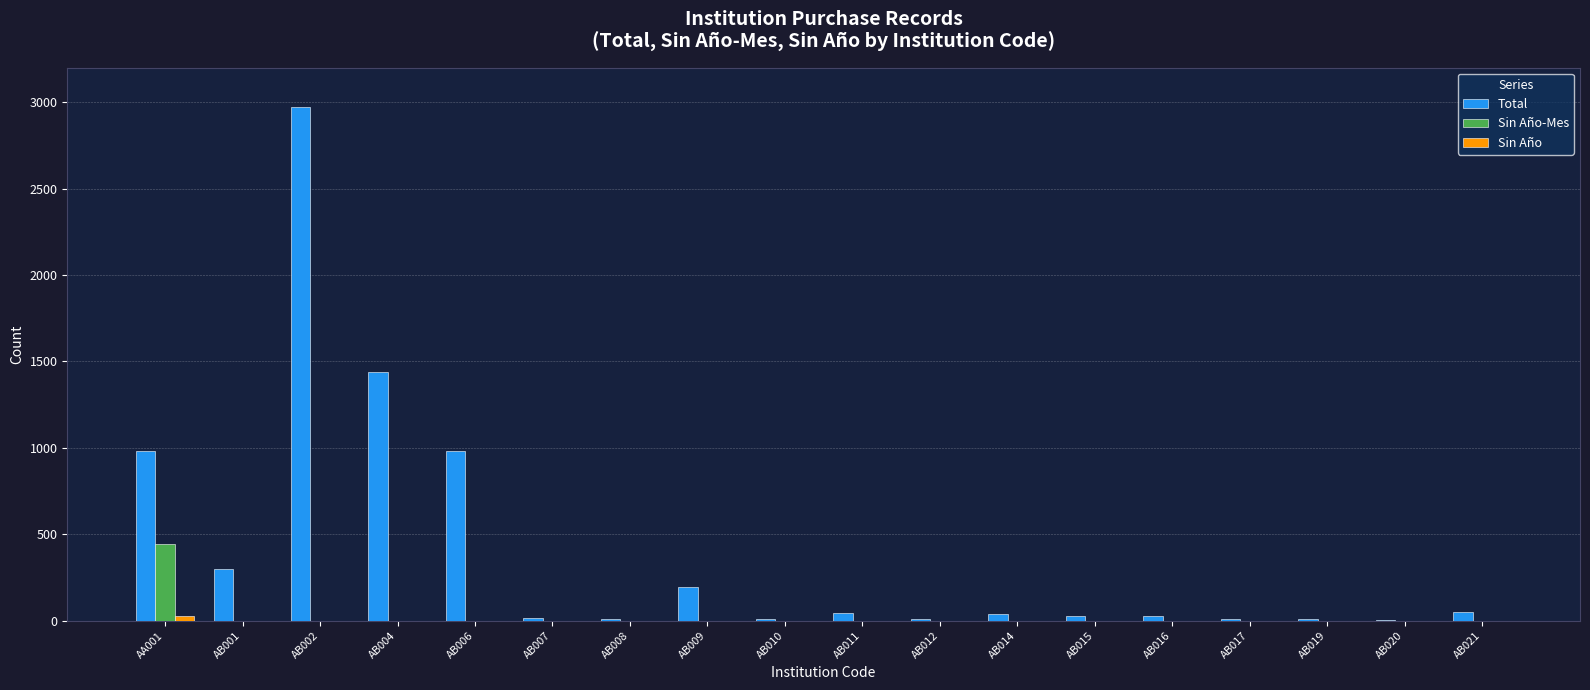

Which series has the largest total across all categories?

Total